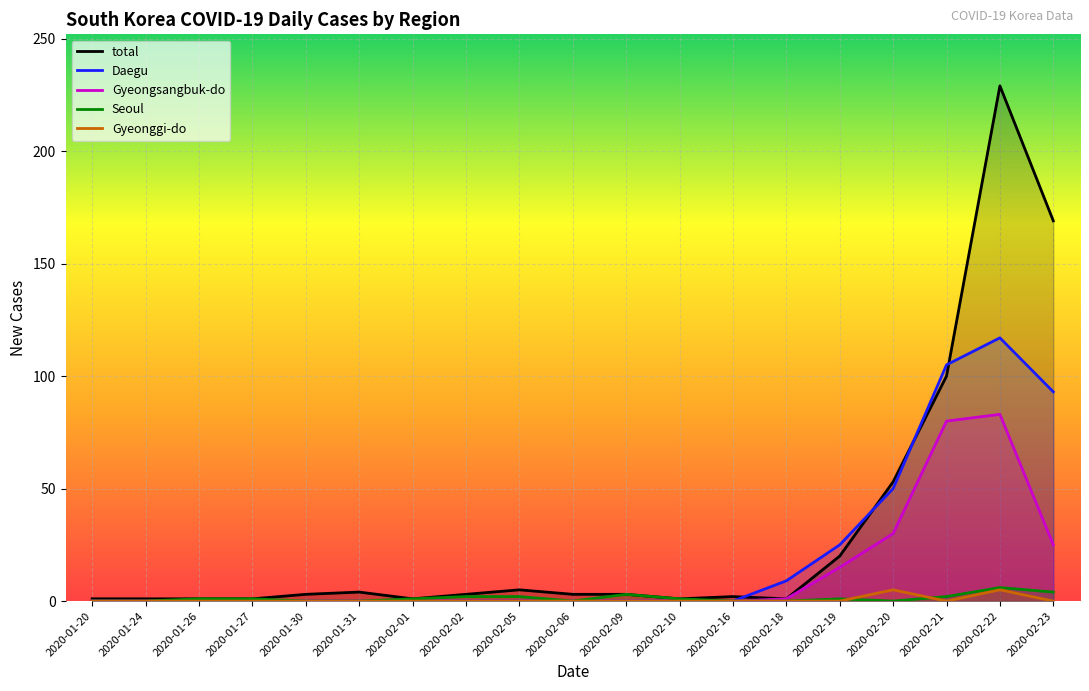

How many series are shown in this chart?

5